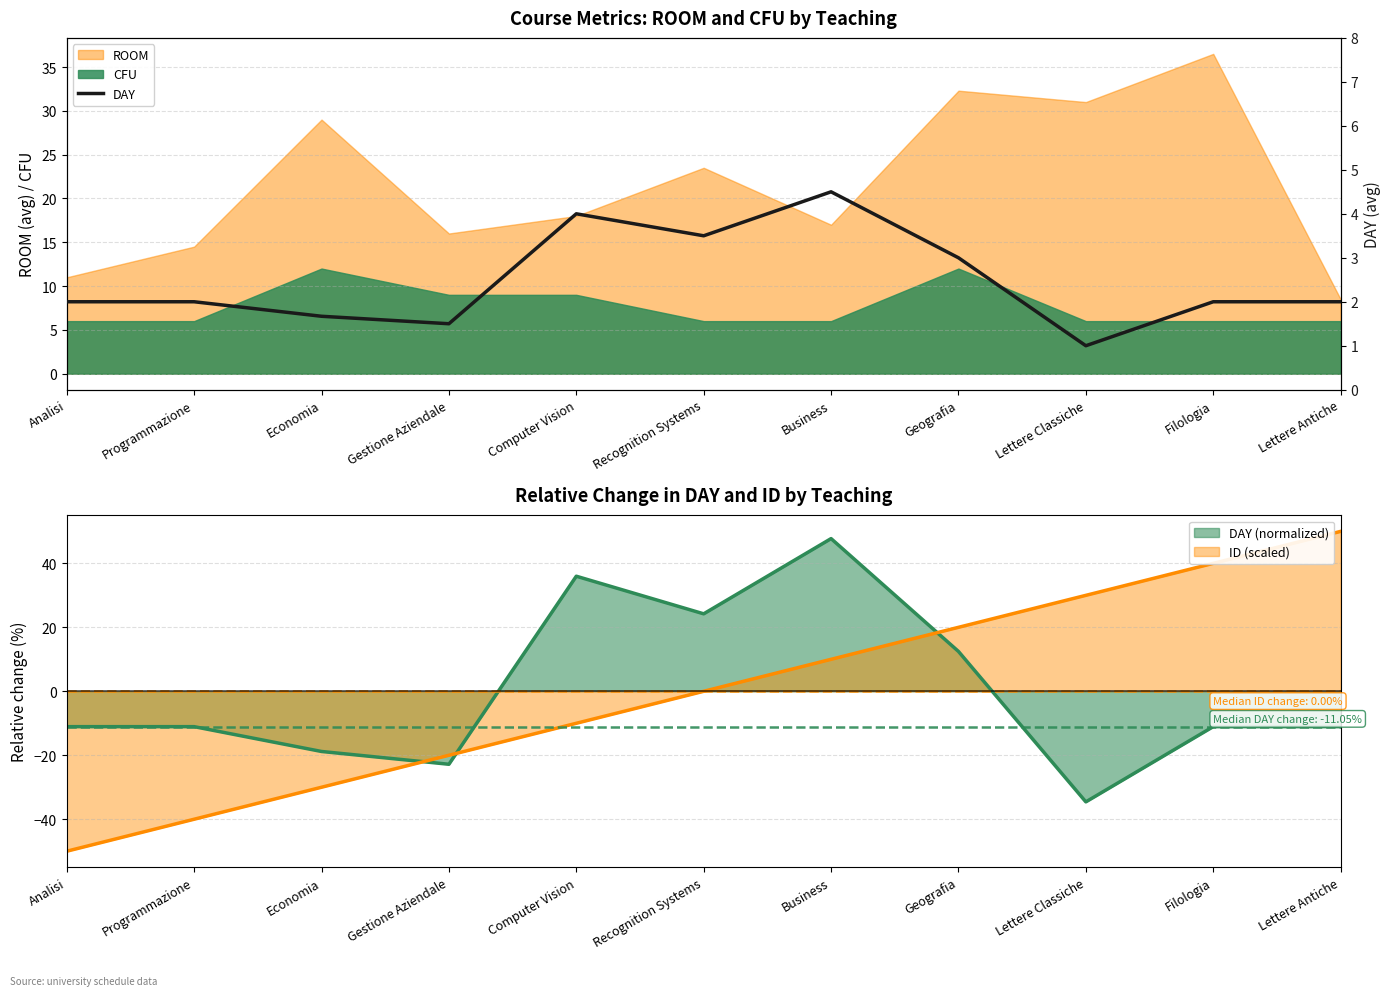

What is the difference between the maximum and second lowest values?

3.0